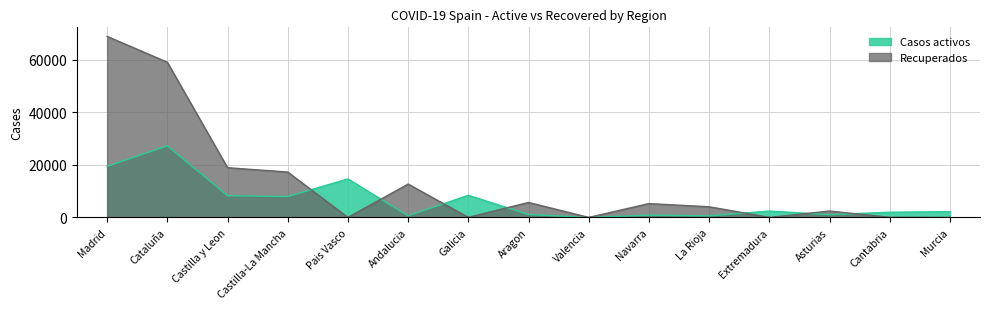

At Madrid, list the series in order from smallest to largest.

Casos activos, Recuperados